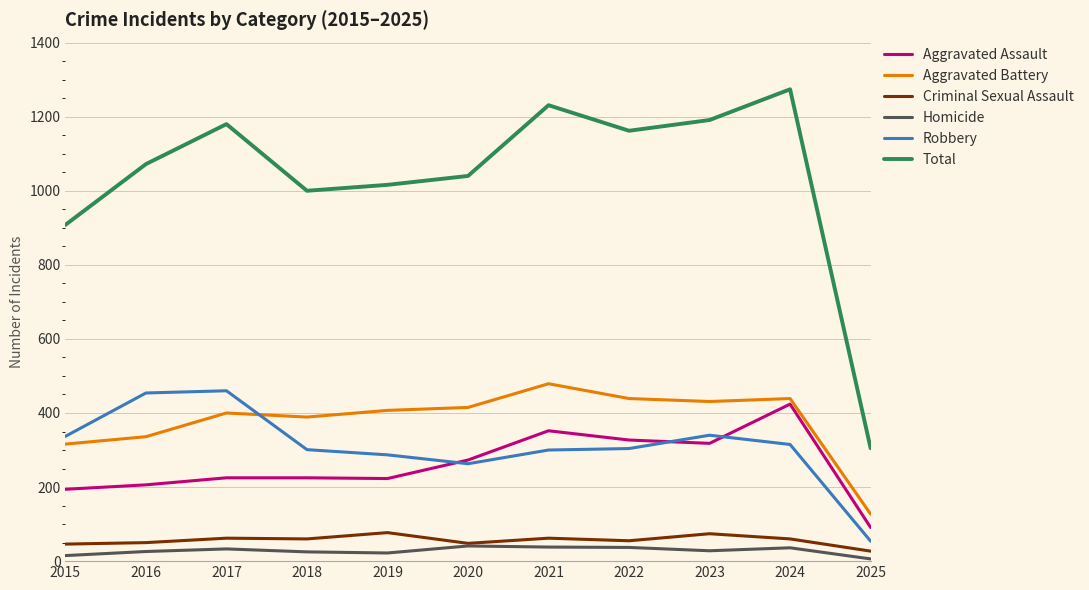

Is it true that Robbery equals 121 at 2018?

False